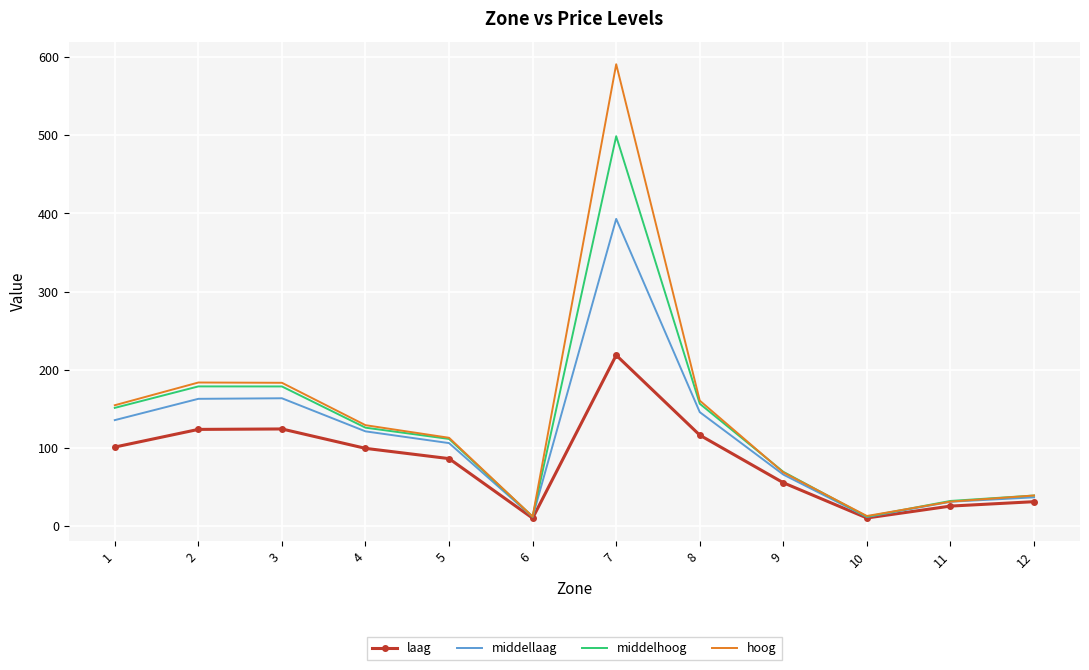

Rank the series by their average value, from lowest to highest.

laag, middellaag, middelhoog, hoog